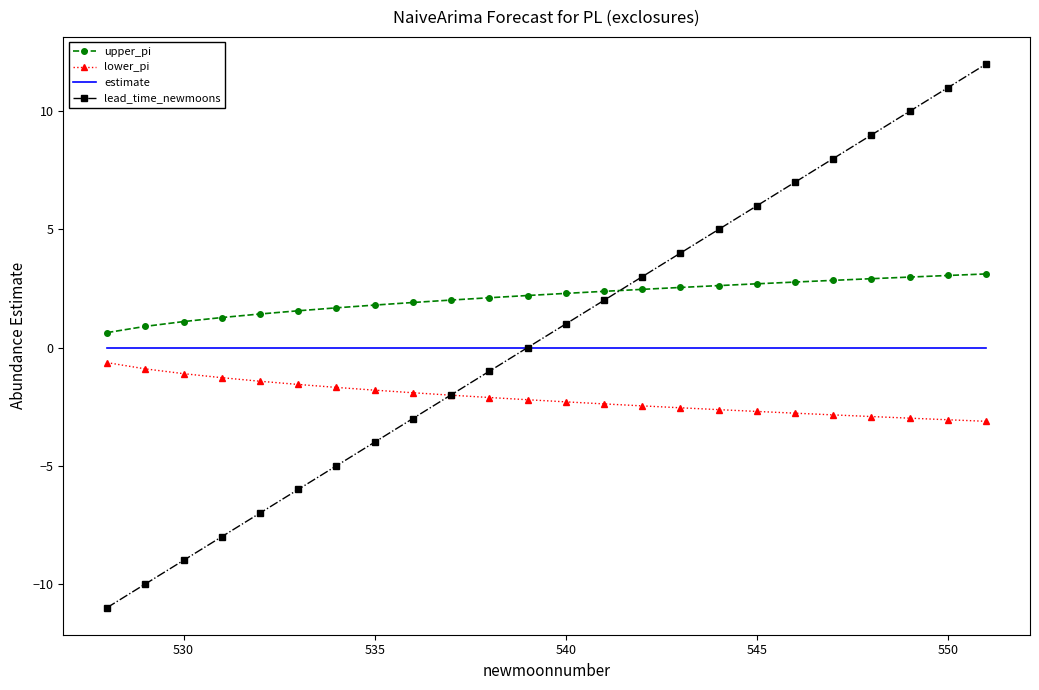

What is the minimum value for lead_time_newmoons?

-11.0